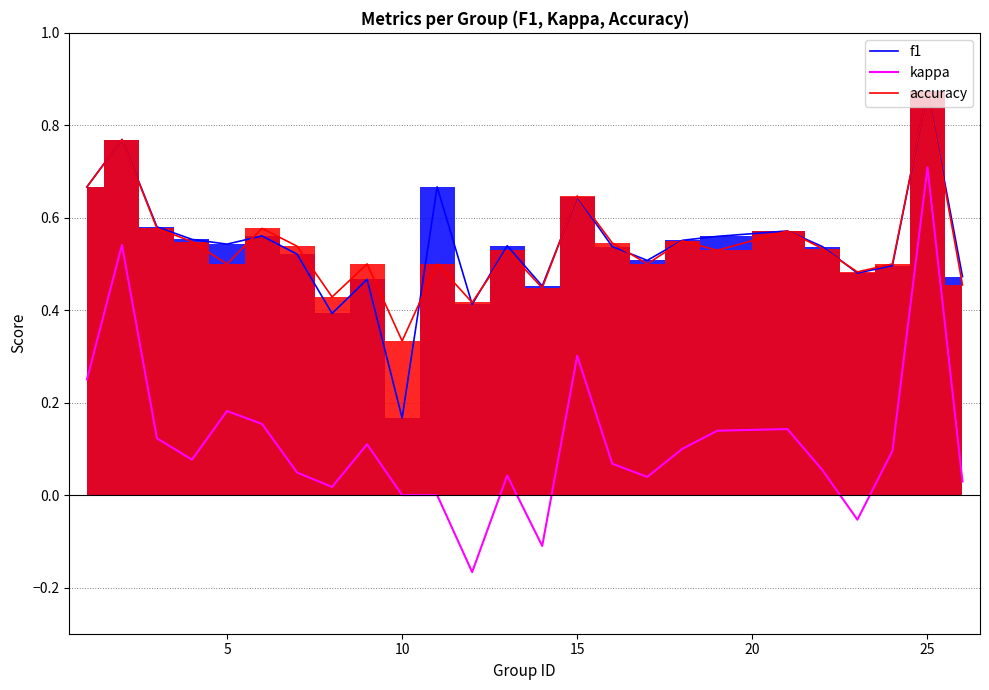

Which category has the highest value in the accuracy series?

25